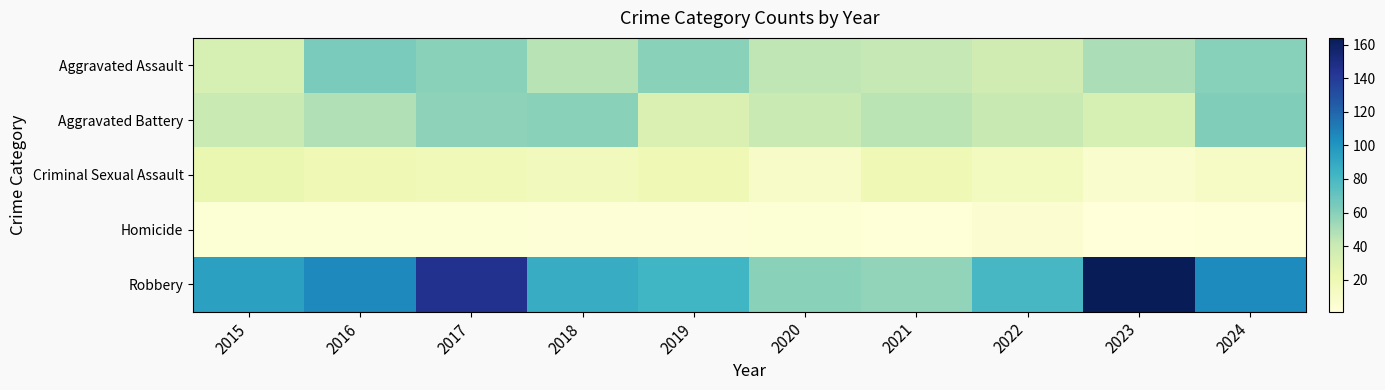

Which series has the largest total across all categories?

Robbery